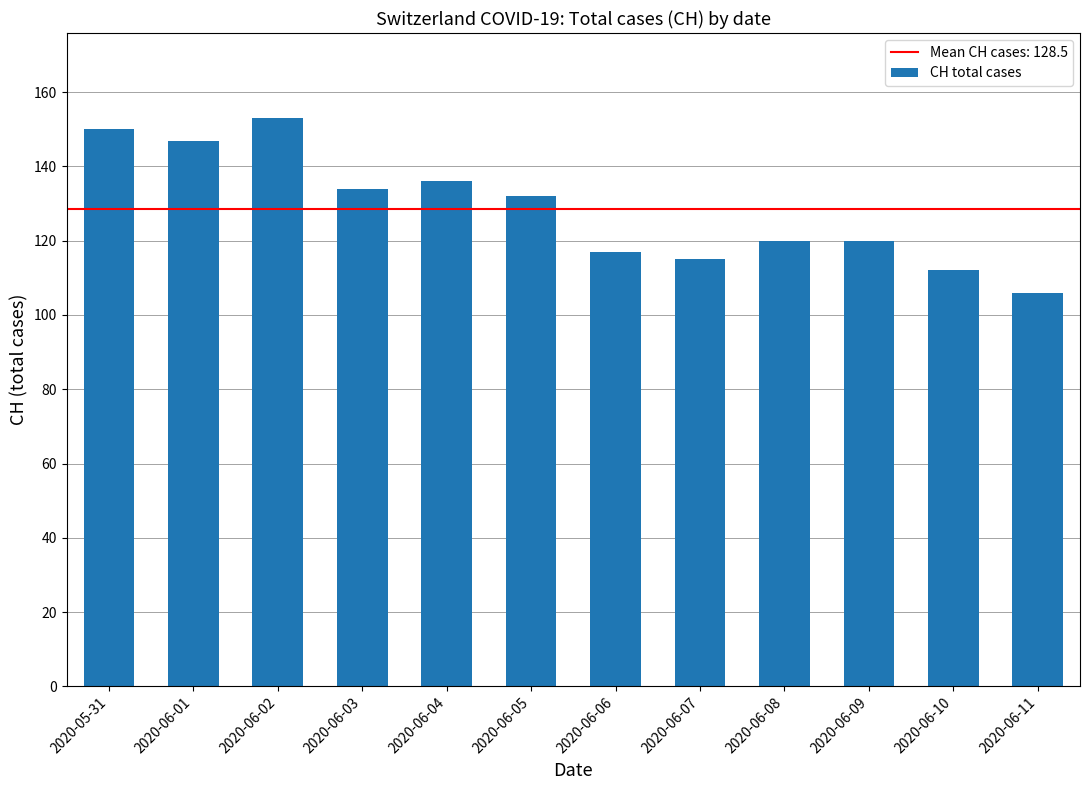

True or false: the data shows 83 at 2020-06-08.

False